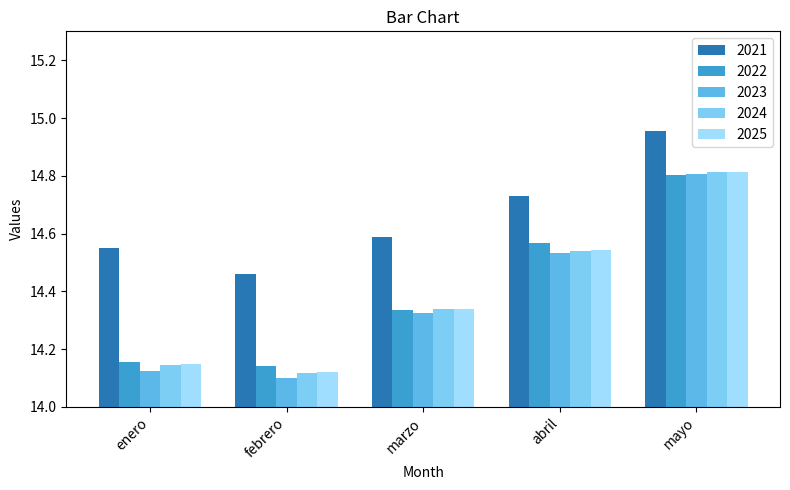

What are all the series names shown in the legend?

2021, 2022, 2023, 2024, 2025